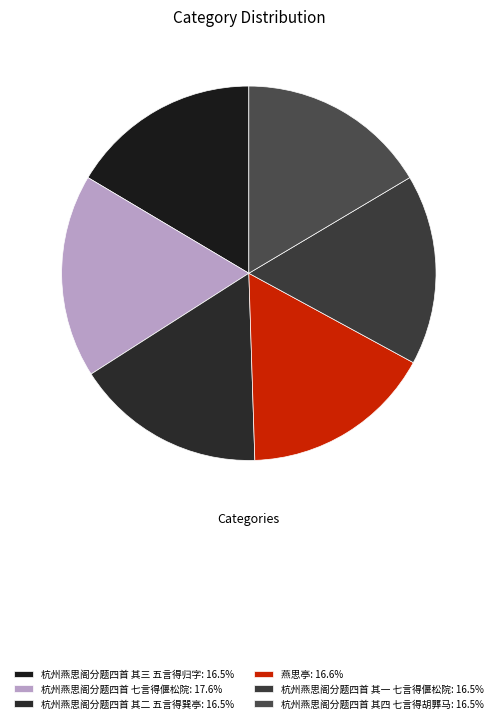

Count the number of slices in the pie.

6